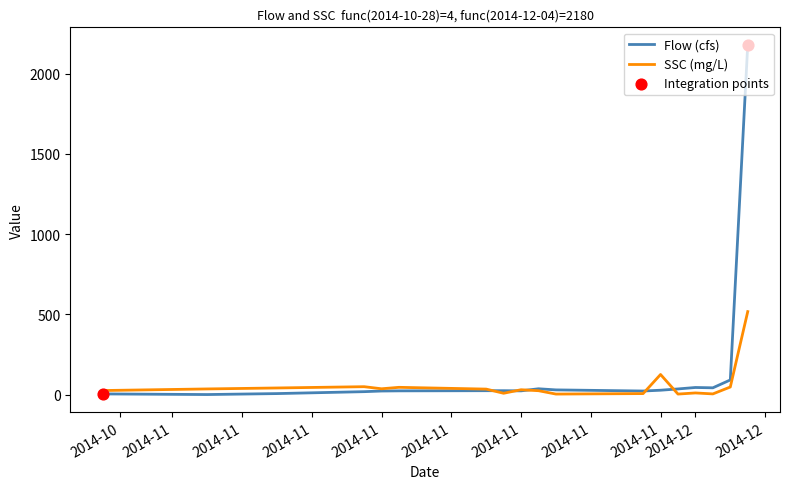

What is the highest value of the SSC (mg/L) series?

517